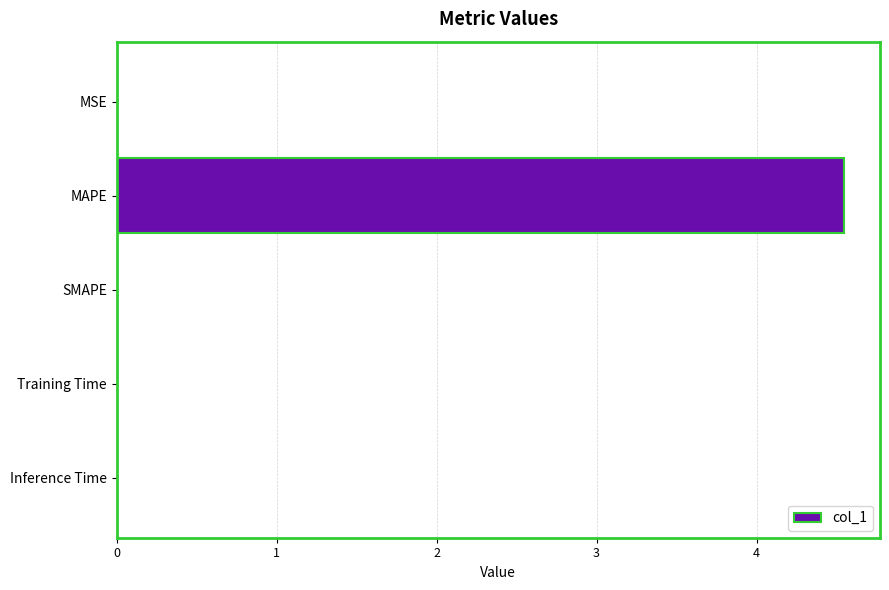

The chart shows a value of 0.0 at Training Time. True or false?

True